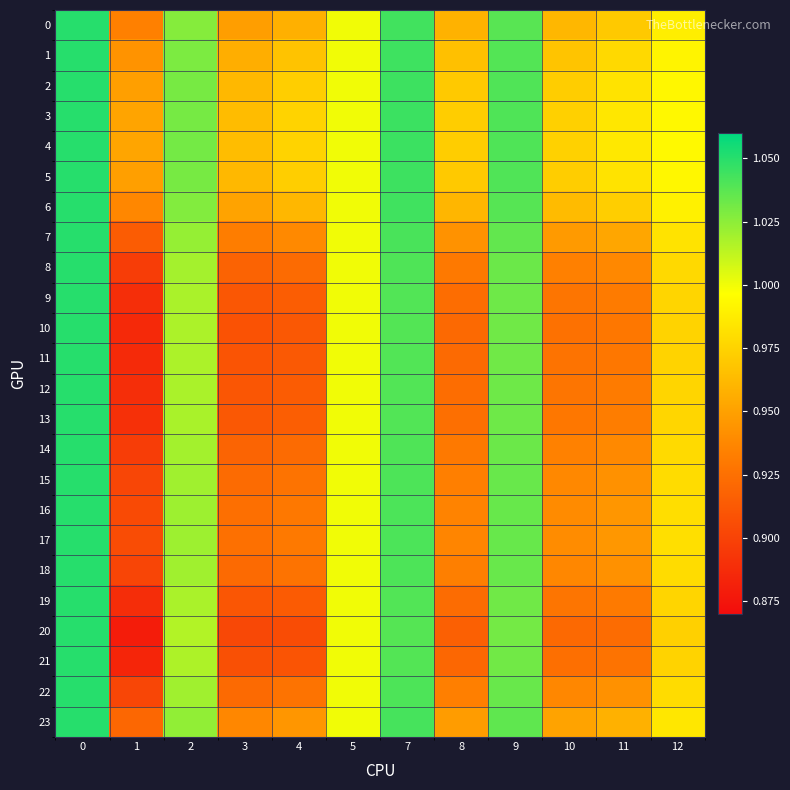

How many data points does each series have?

12